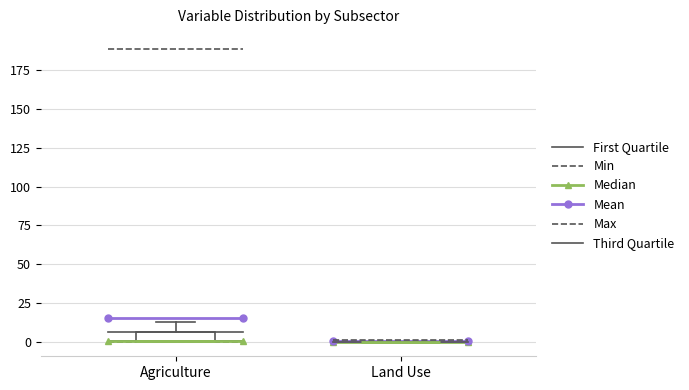

Which box is the tallest, from its lower edge to its upper edge?

Agriculture